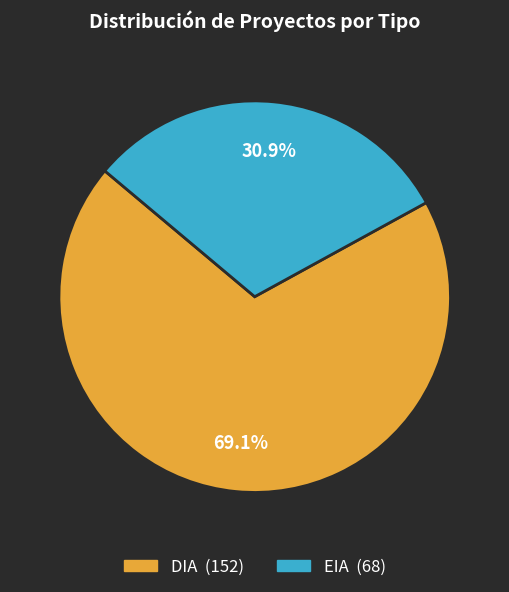

To the nearest percent, what is the combined percentage of DIA and EIA?

100%